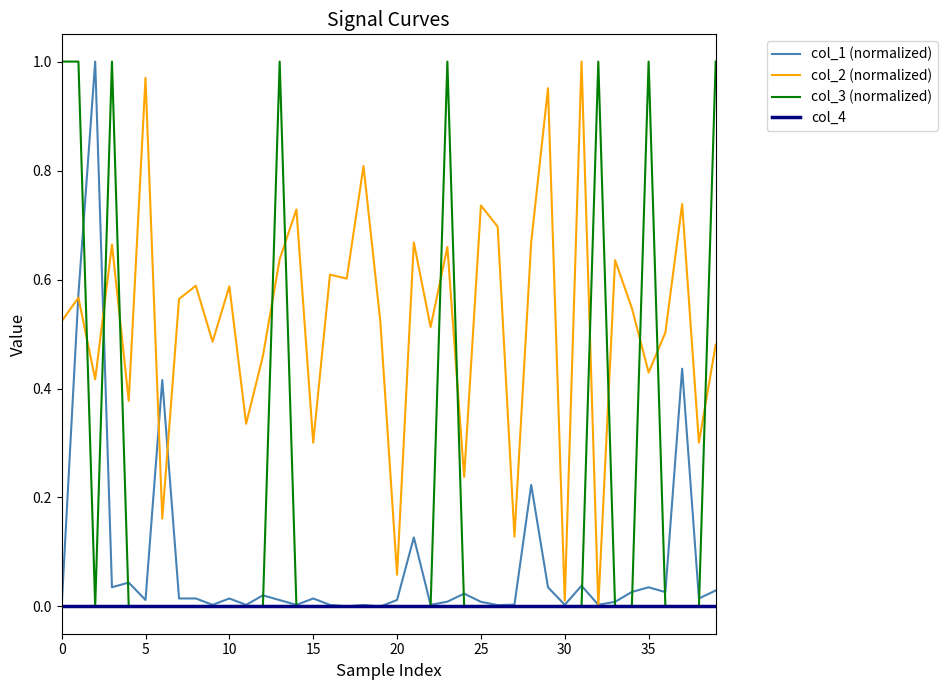

List the series in order of their overall mean, highest first.

col_2 (normalized), col_3 (normalized), col_1 (normalized), col_4